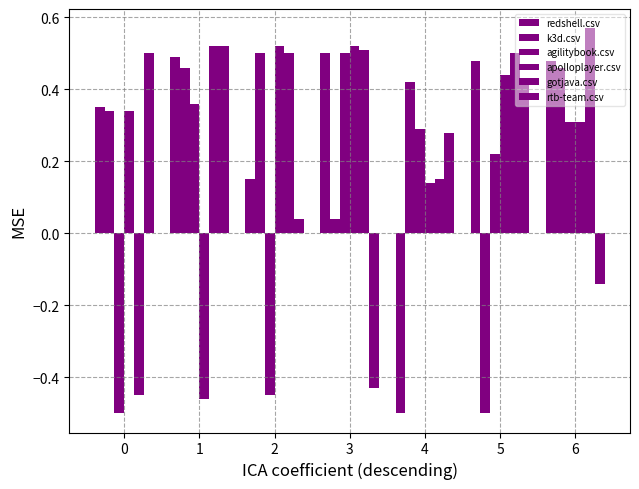

At how many categories does at least one series exceed 0?

7